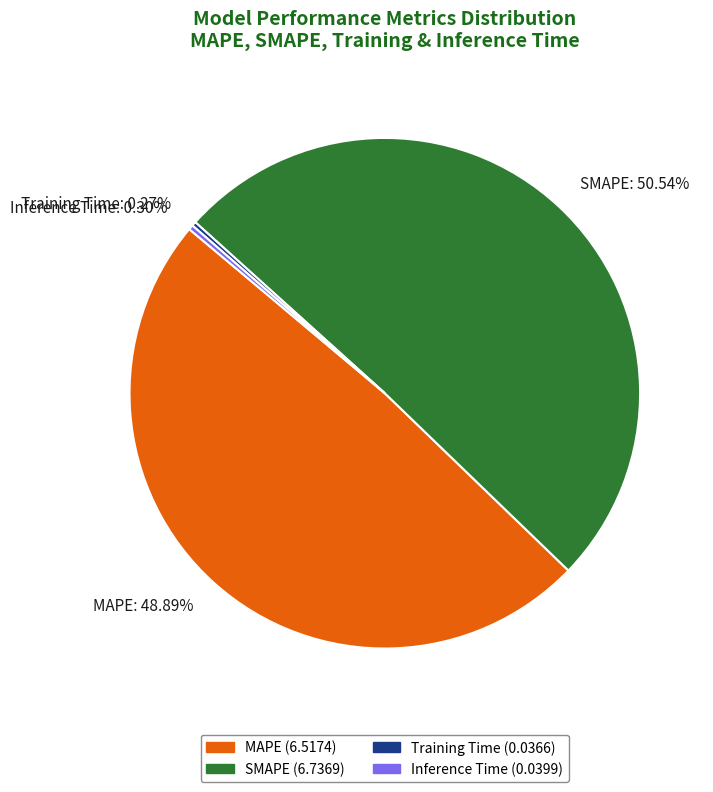

Between SMAPE and Inference Time, which is larger?

SMAPE